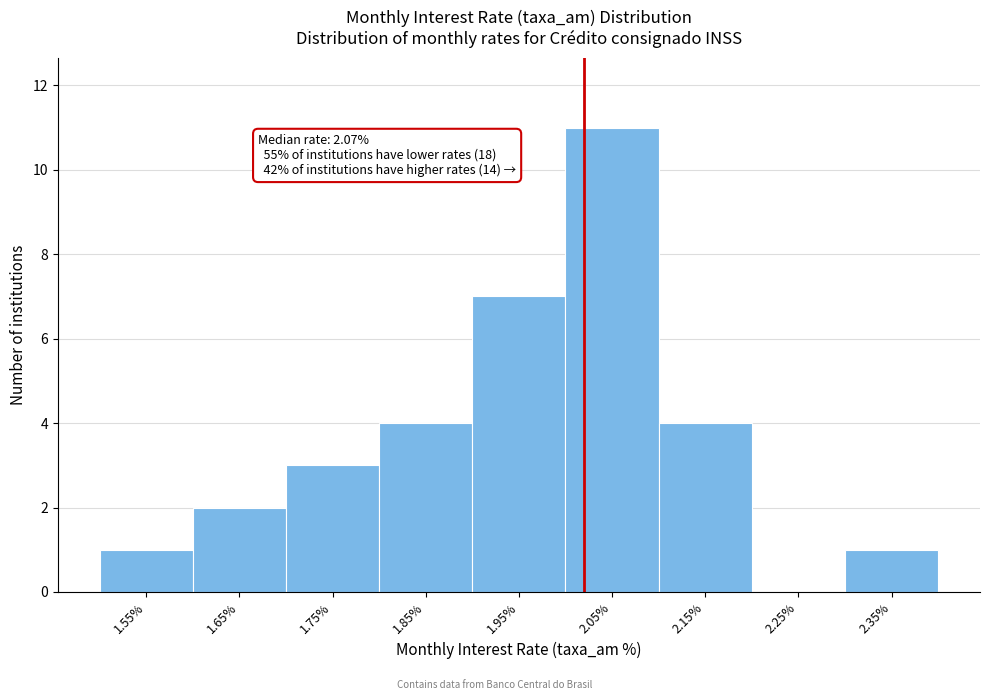

Reading left to right, transcribe all the data shown in this chart.

1.55%=1	1.65%=2	1.75%=3	1.85%=4	1.95%=7	2.05%=11	2.15%=4	2.25%=0	2.35%=1